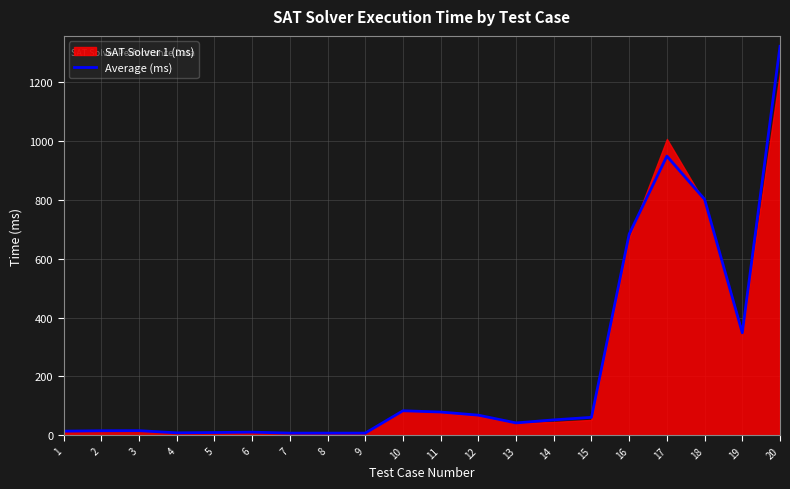

What is the greatest value displayed?

1322.0